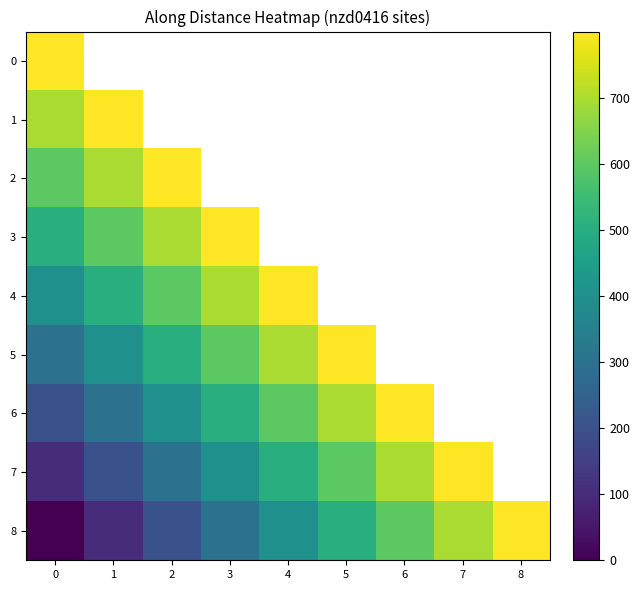

At how many categories does at least one series exceed 553?

9